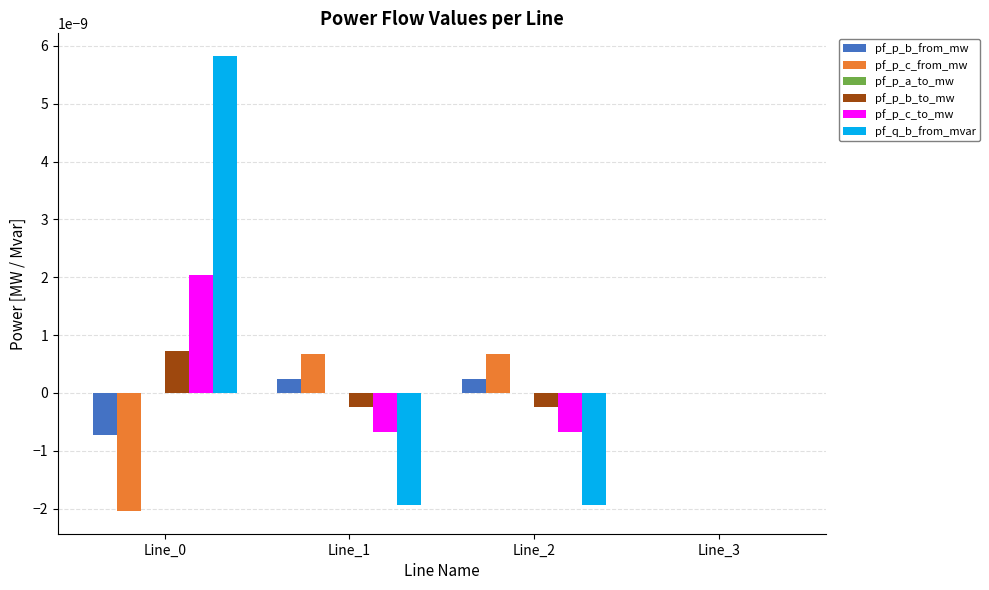

True or false: pf_p_b_from_mw has a value of 0.0 at Line_3.

True